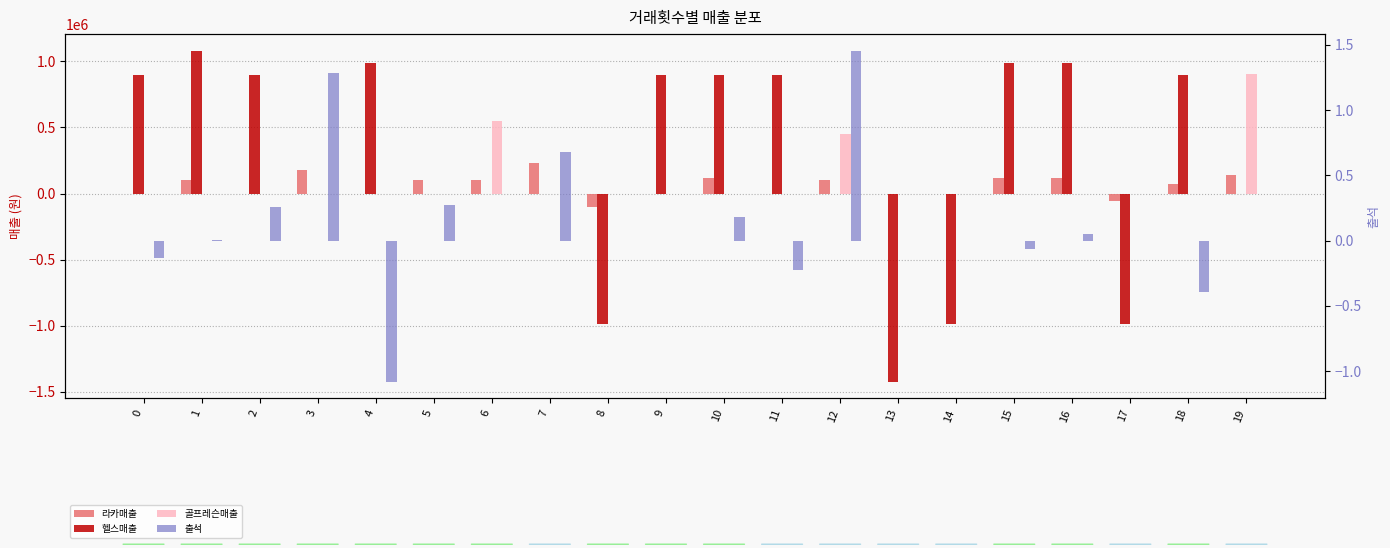

Which series has the largest range (max minus min)?

헬스매출